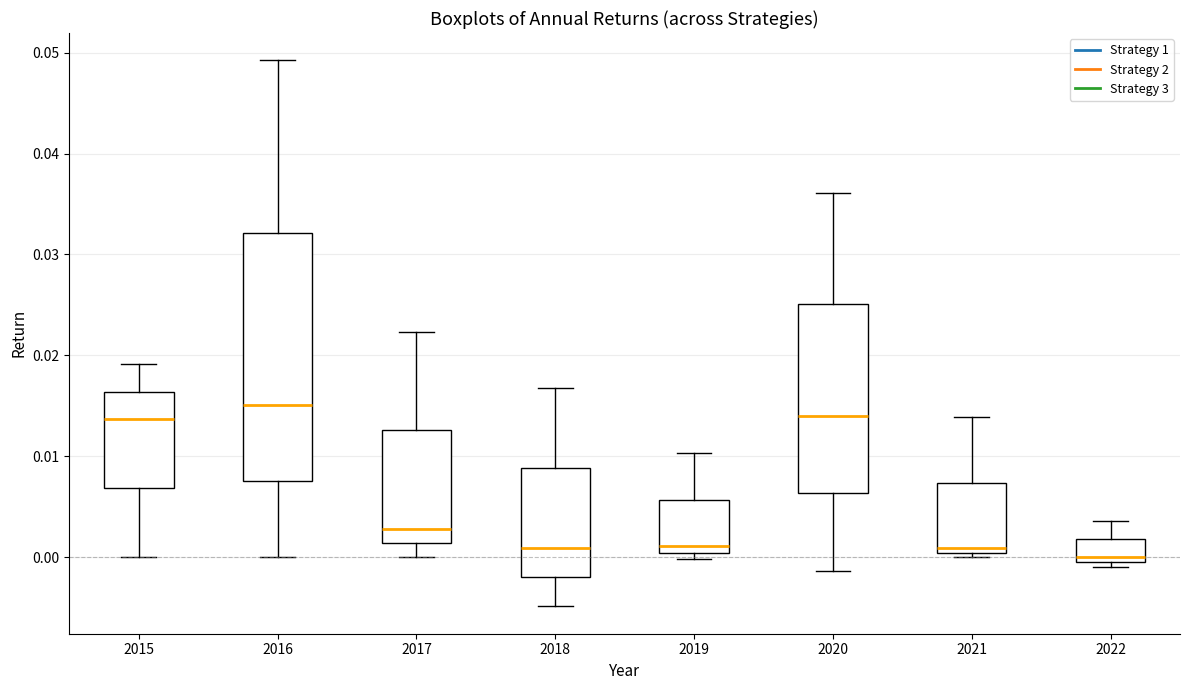

Reading left to right, read every box against the y-axis: the position of its median line, the range the box covers, and the ends of its whiskers. The values are not printed on the chart, so give them approximately, as read against the axis.

2015: median 0.014, box 0.007 to 0.016, whiskers 0.000 to 0.019
2016: median 0.015, box 0.008 to 0.032, whiskers 0.000 to 0.049
2017: median 0.003, box 0.001 to 0.013, whiskers 0.000 to 0.022
2018: median 0.001, box -0.002 to 0.009, whiskers -0.005 to 0.017
2019: median 0.001, box 0.000 to 0.006, whiskers 0.000 (just below the box's lower edge) to 0.010
2020: median 0.014, box 0.006 to 0.025, whiskers -0.001 to 0.036
2021: median 0.001, box 0.000 to 0.007, whiskers 0.000 (just below the box's lower edge) to 0.014
2022: median 0.000, box -0.001 to 0.002, whiskers -0.001 (just below the box's lower edge) to 0.004